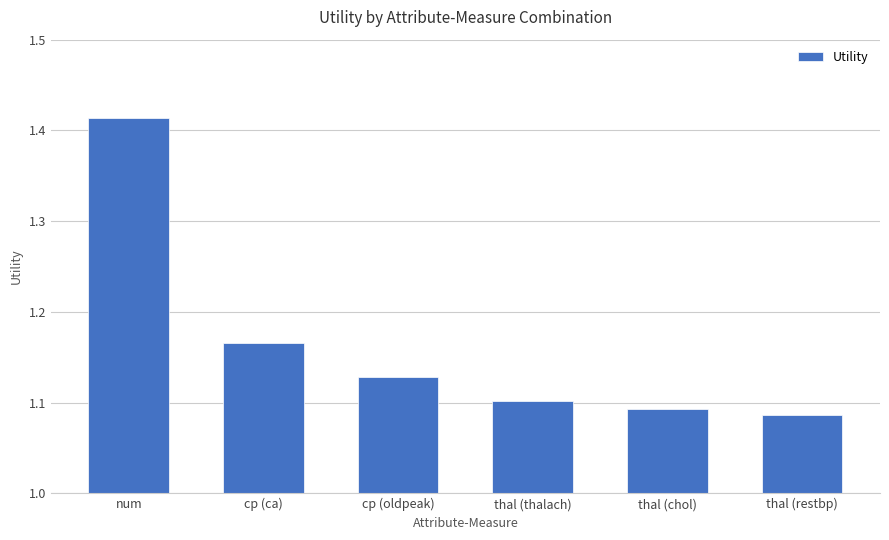

True or false: the data shows 1.1 at thal (restbp).

True